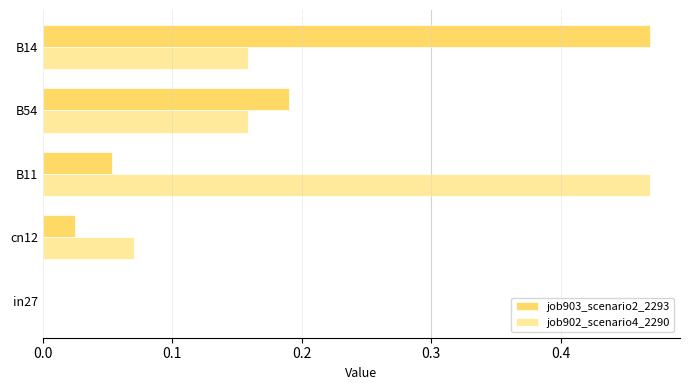

What is the sum of all job903_scenario2_2293 values?

0.7